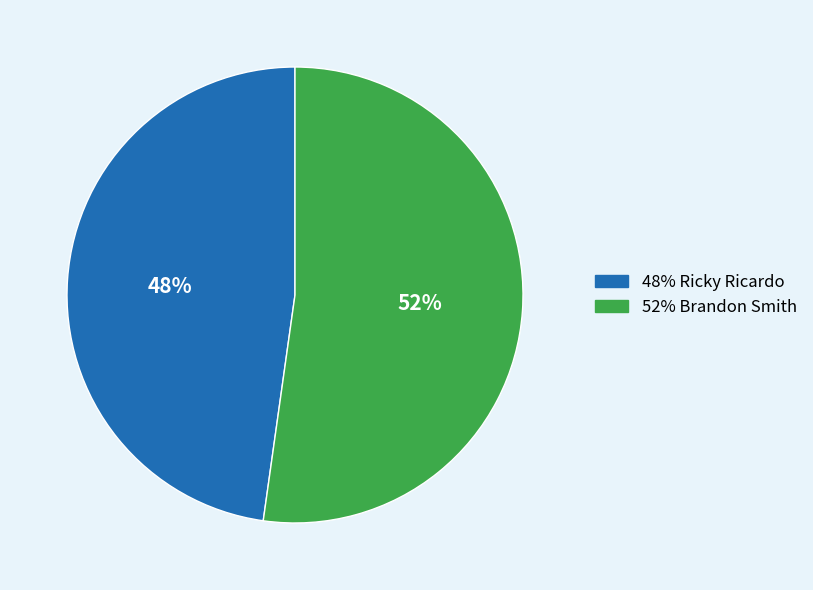

Is there a majority slice in this chart?

Yes